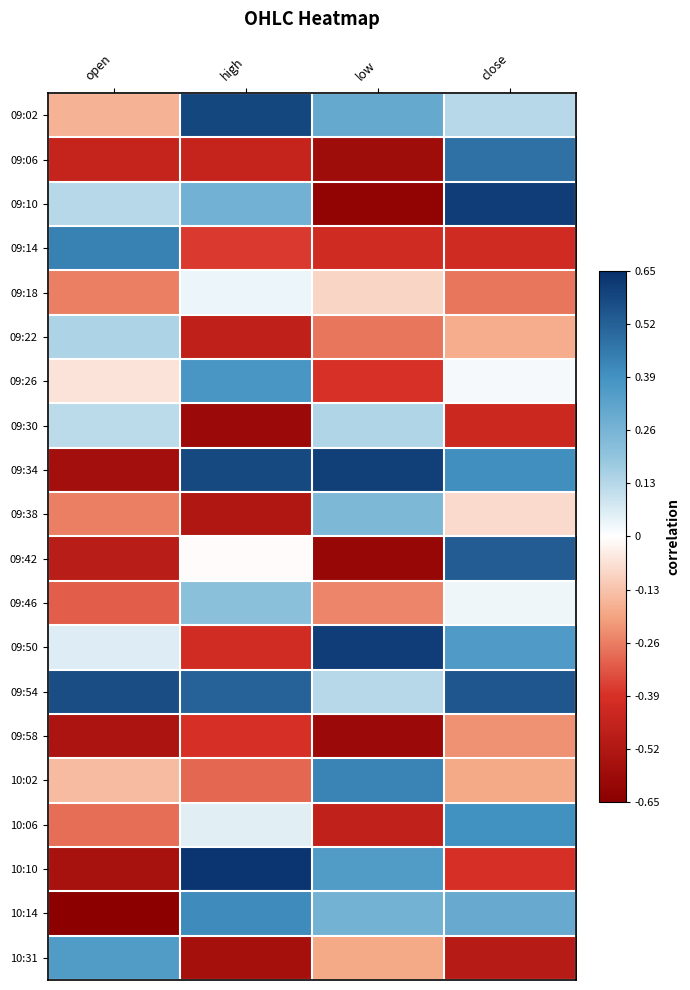

At how many categories does at least one series exceed 0?

4